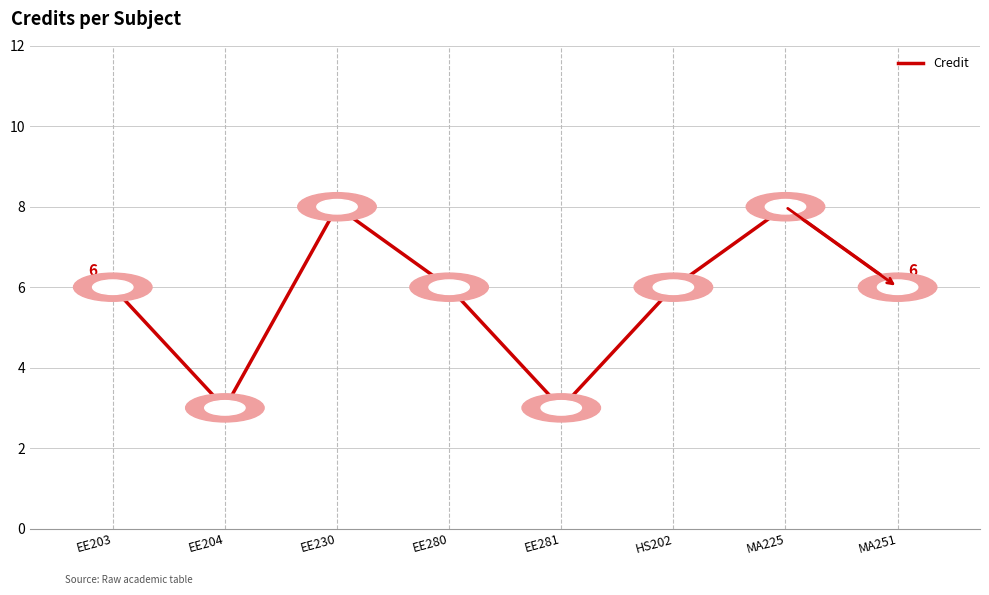

What is the smallest value displayed?

3